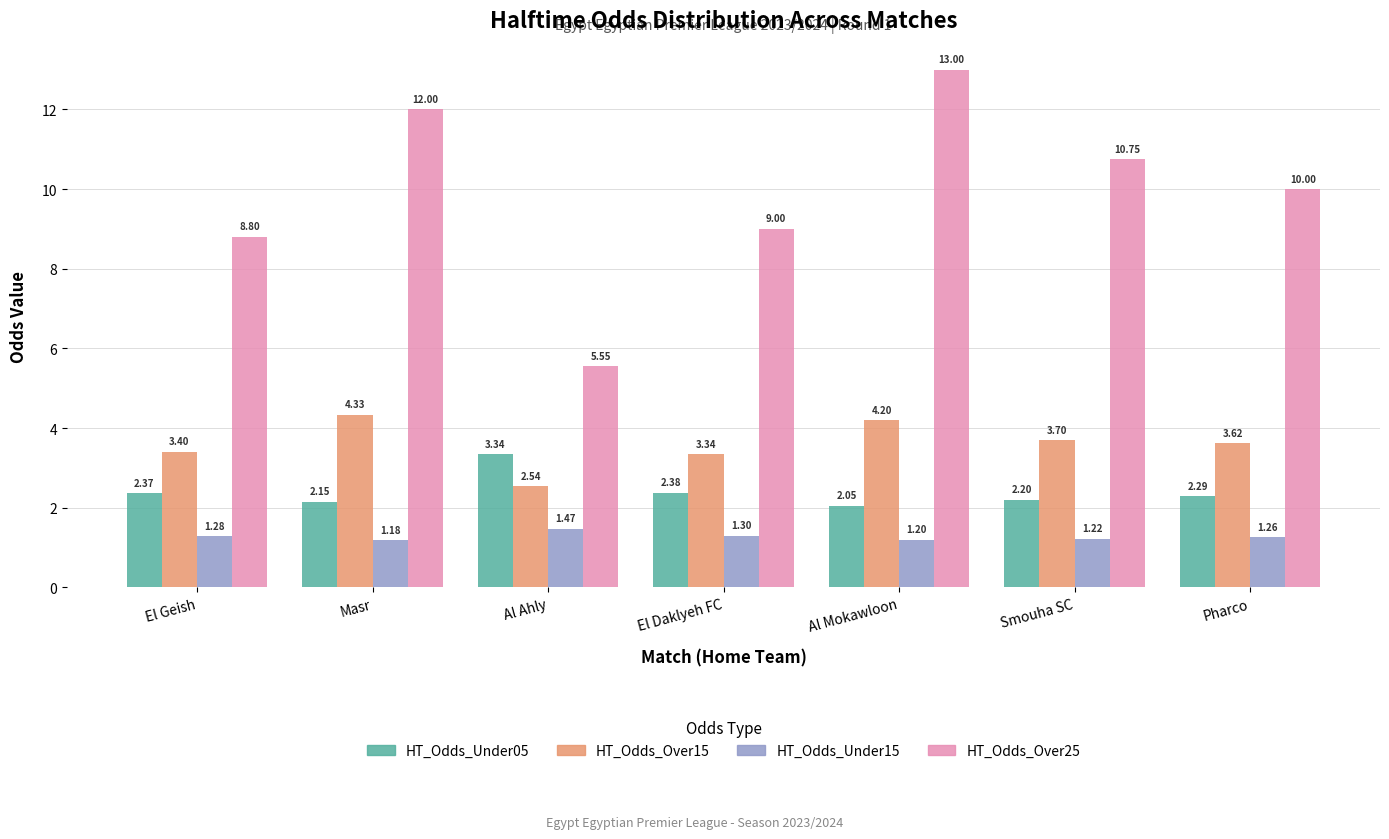

Rank the series at Pharco from highest to lowest value.

HT_Odds_Over25, HT_Odds_Over15, HT_Odds_Under05, HT_Odds_Under15